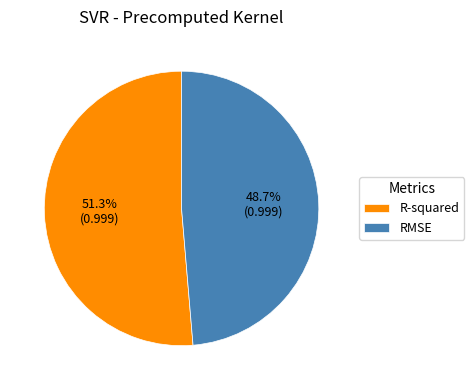

Which has a higher value, RMSE or R-squared?

R-squared